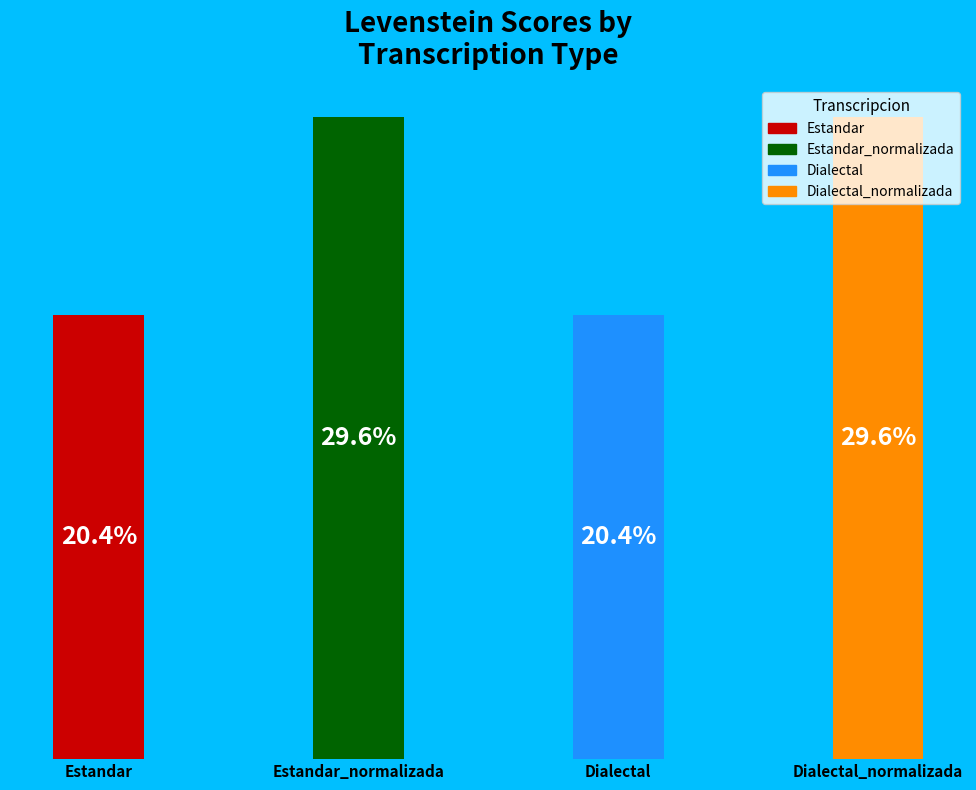

To the nearest percent, what percentage of the pie is Dialectal_normalizada?

30%